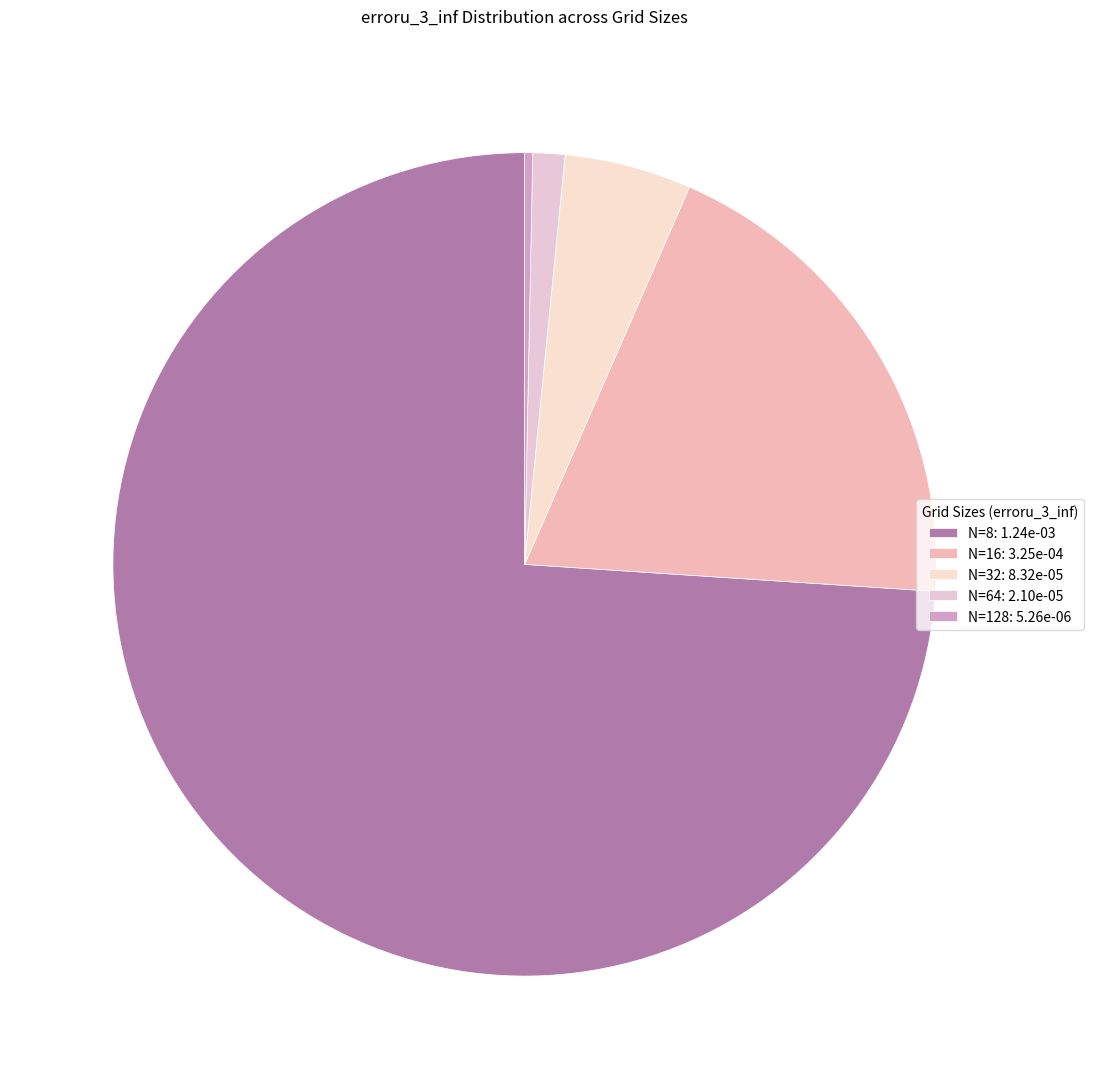

Rank the categories by value from highest to lowest.

N=8, N=16, N=32, N=64, N=128